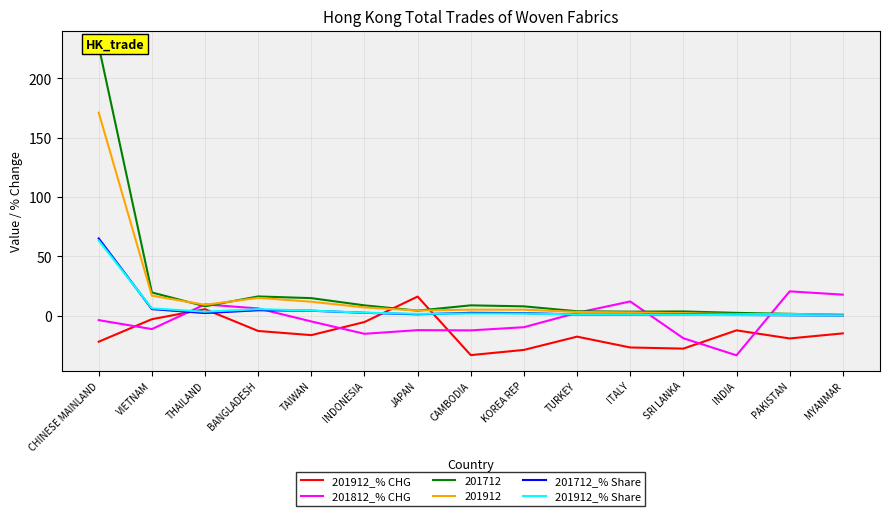

Which series has the largest total across all categories?

201912_% Share